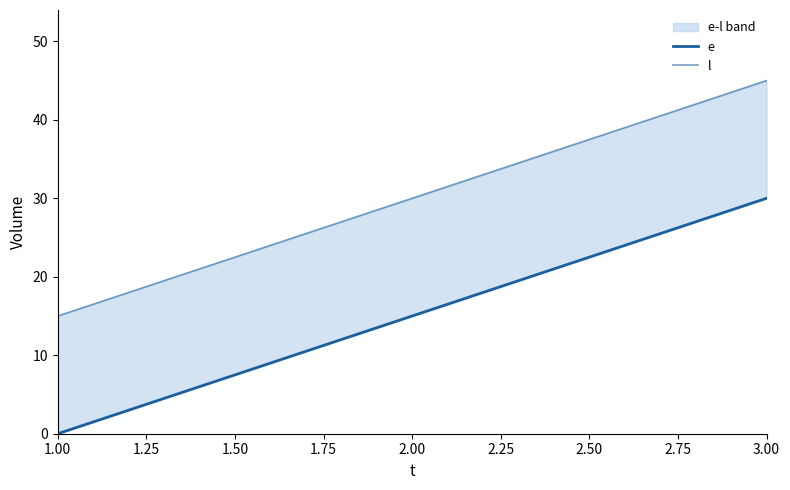

Is it true that l equals 22 at 1.00?

False